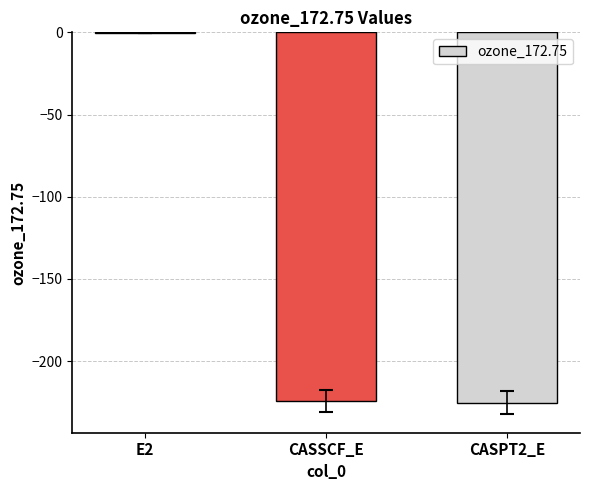

At which category does the chart reach its peak across all series?

E2